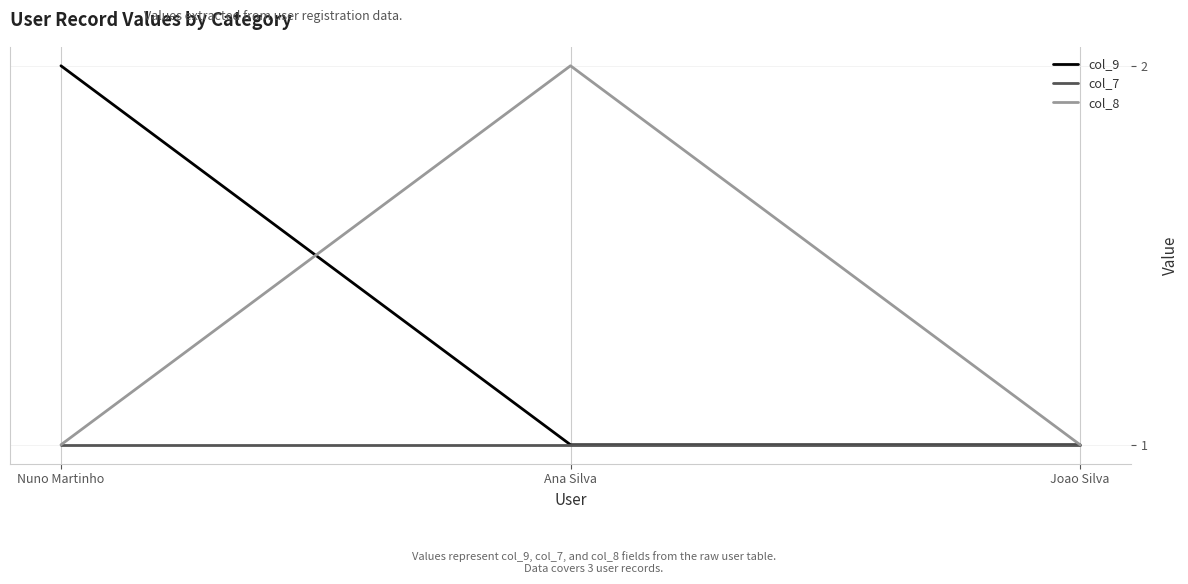

What position from the right is Joao Silva?

1